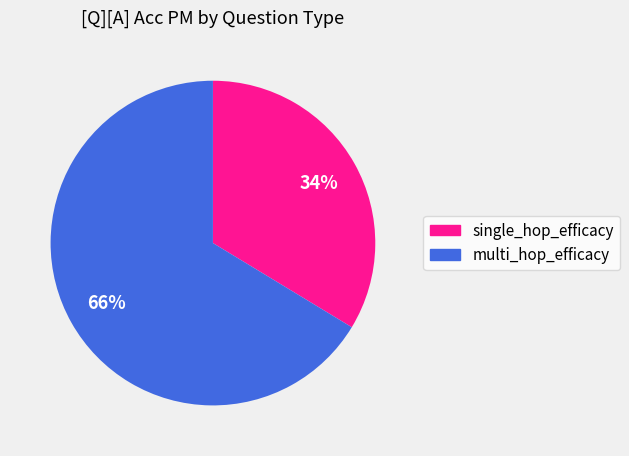

To the nearest percent, what is the average slice percentage?

50%